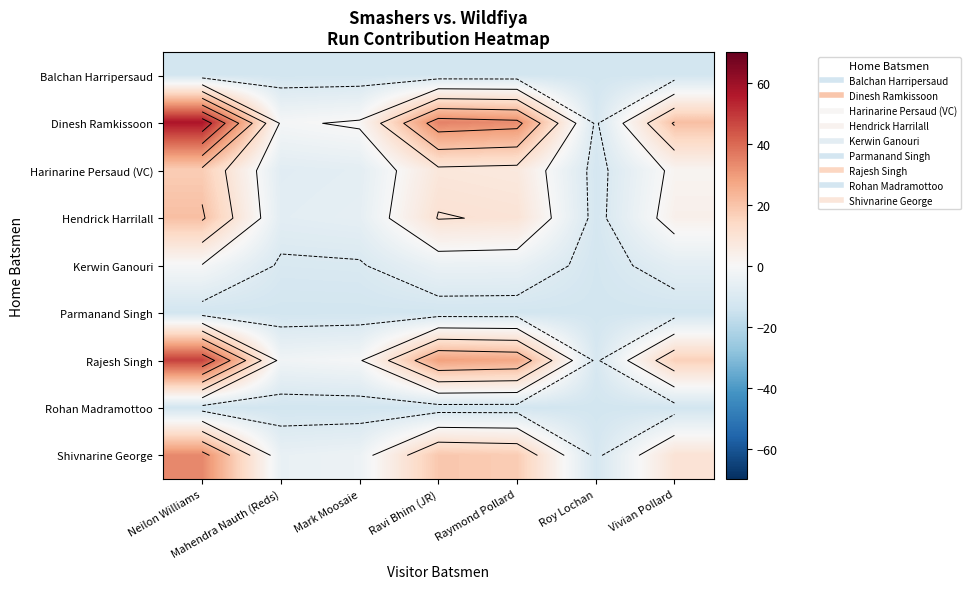

What is the maximum value shown in the chart?

56.9